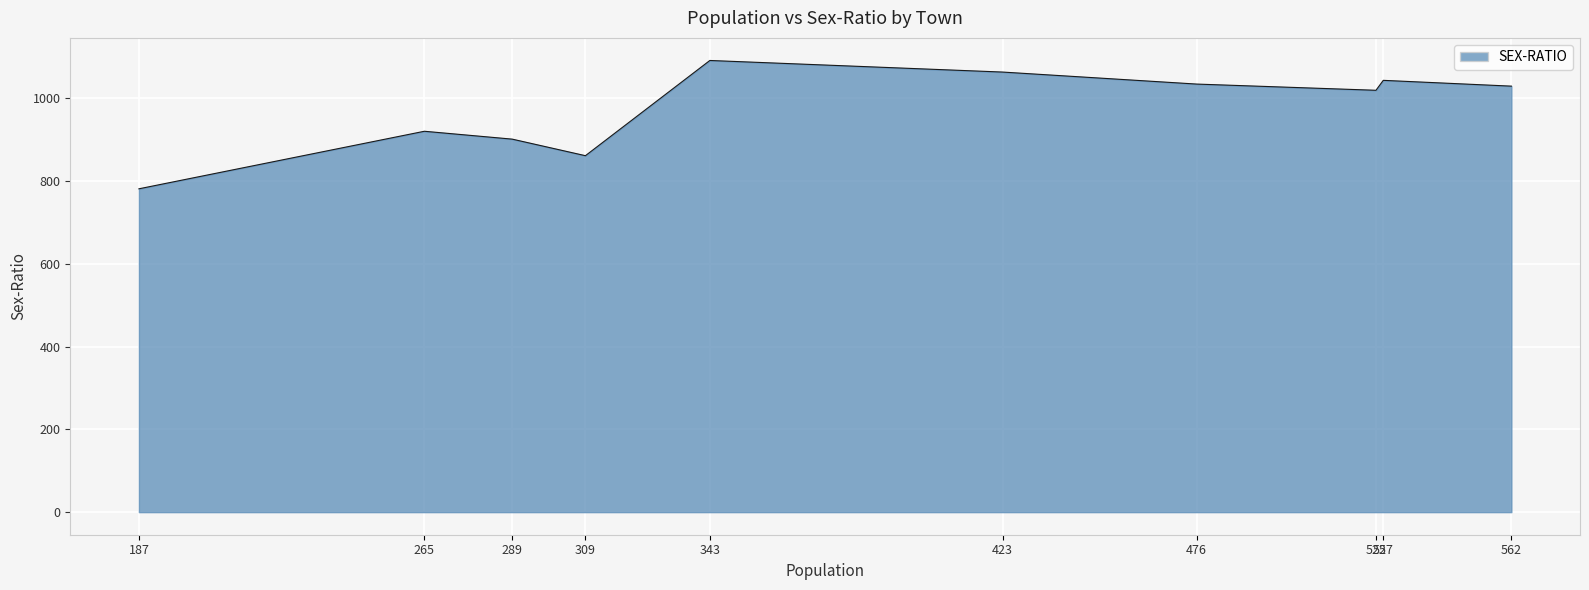

What is the change in value from 309 to 343?

+230